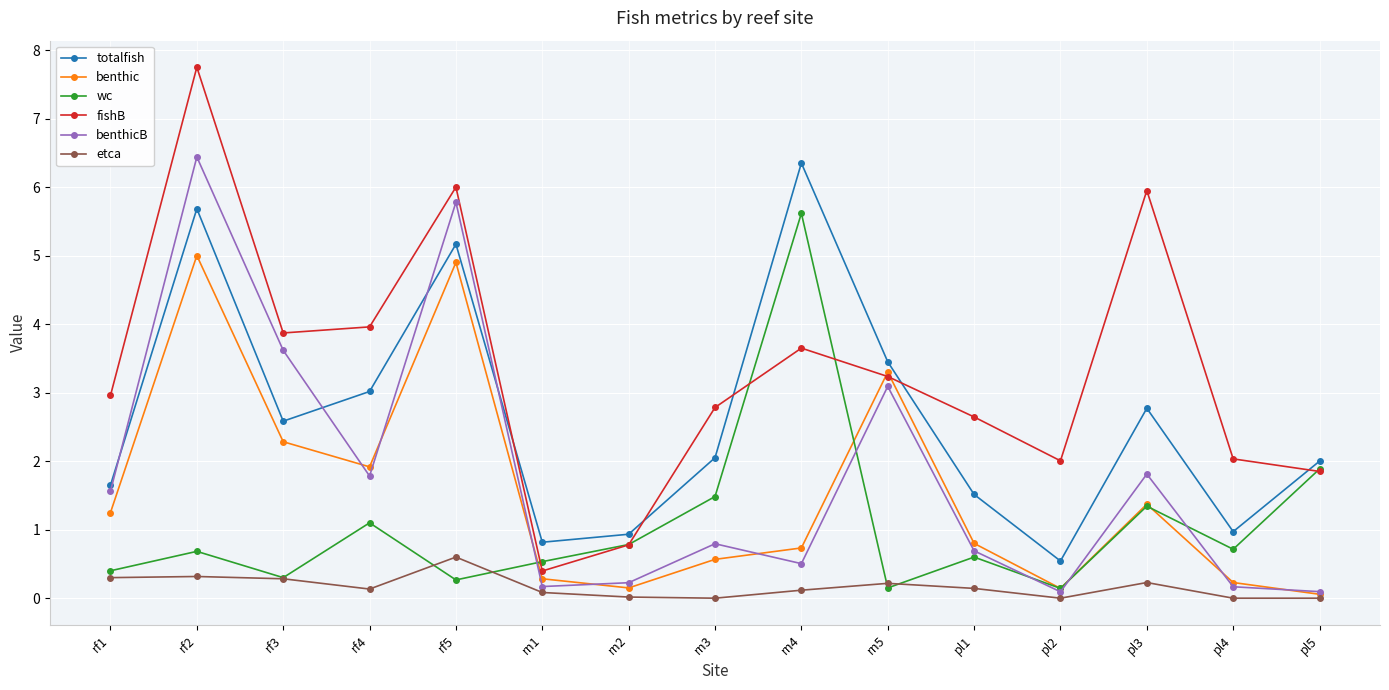

What is the minimum value for fishB?

0.4